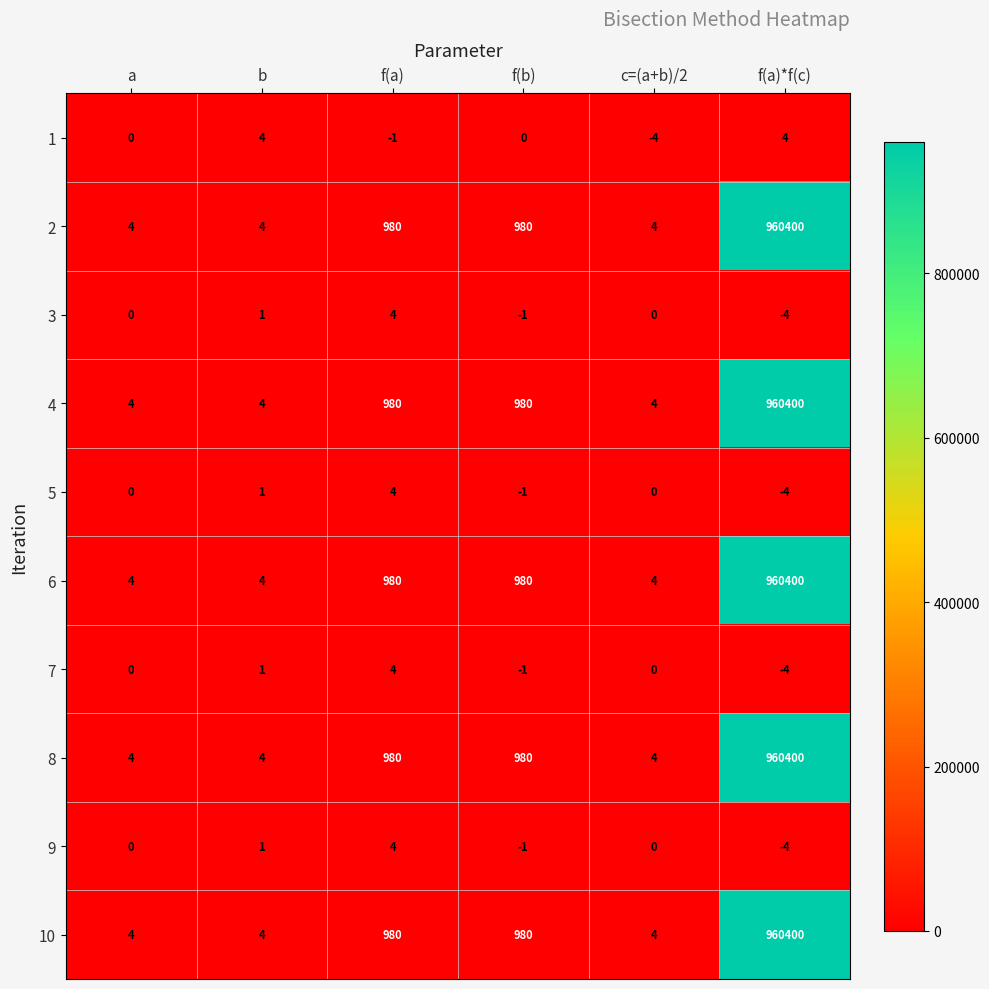

What is the difference between the highest and lowest values at f(b)?

981